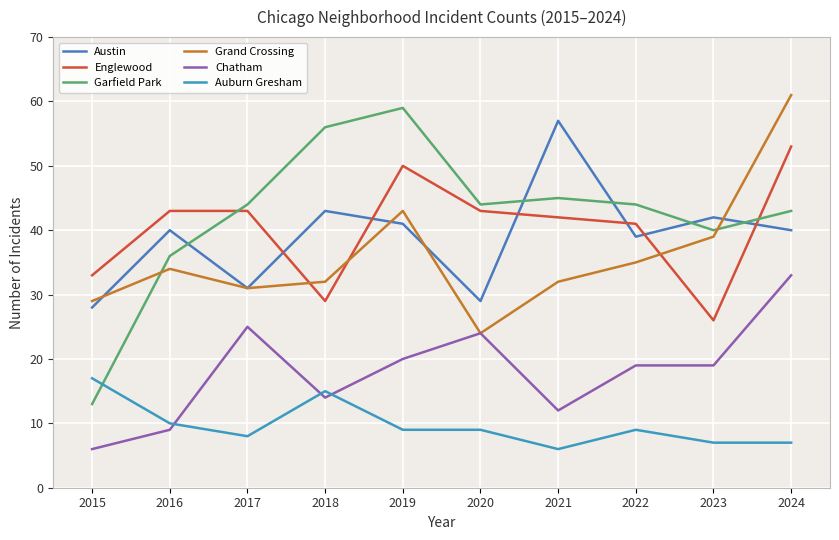

Reading right to left, extract all data points from this chart.

Austin: 2024=40	2023=42	2022=39	2021=57	2020=29	2019=41	2018=43	2017=31	2016=40	2015=28
Englewood: 2024=53	2023=26	2022=41	2021=42	2020=43	2019=50	2018=29	2017=43	2016=43	2015=33
Garfield Park: 2024=43	2023=40	2022=44	2021=45	2020=44	2019=59	2018=56	2017=44	2016=36	2015=13
Grand Crossing: 2024=61	2023=39	2022=35	2021=32	2020=24	2019=43	2018=32	2017=31	2016=34	2015=29
Chatham: 2024=33	2023=19	2022=19	2021=12	2020=24	2019=20	2018=14	2017=25	2016=9	2015=6
Auburn Gresham: 2024=7	2023=7	2022=9	2021=6	2020=9	2019=9	2018=15	2017=8	2016=10	2015=17